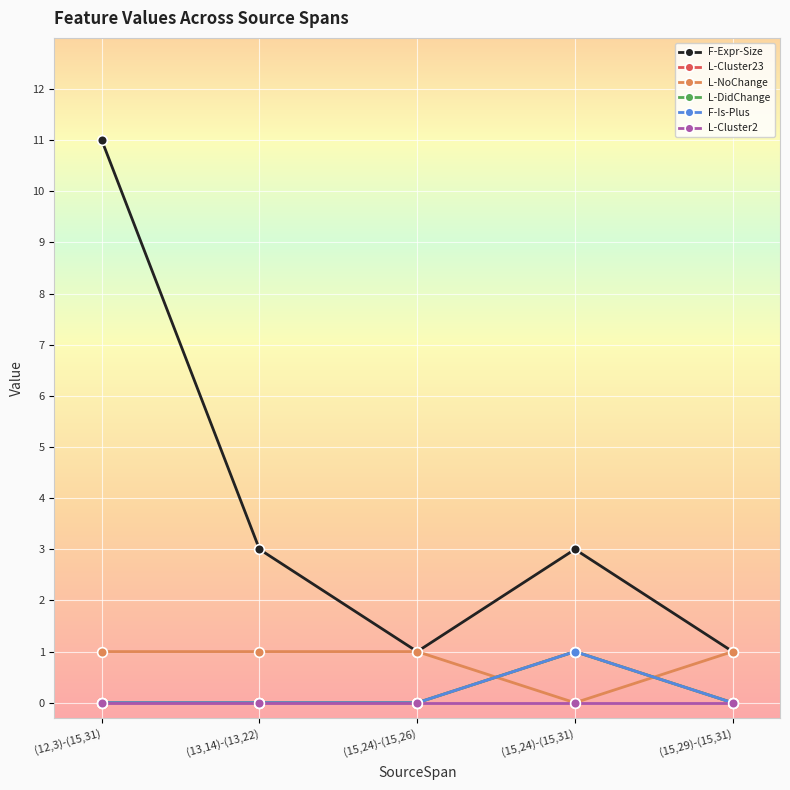

Which label corresponds to the smallest value in the chart?

(12,3)-(15,31)